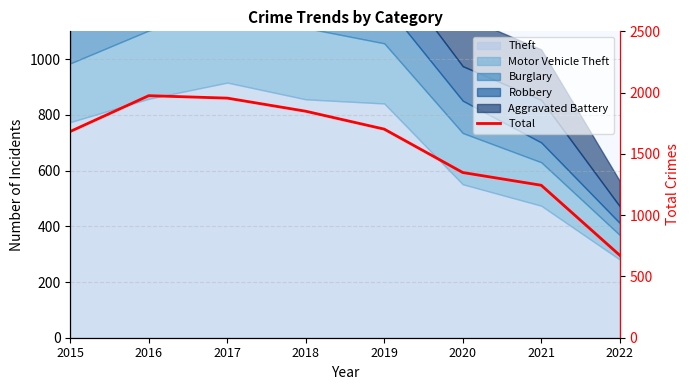

Which label corresponds to the largest value in the chart?

2016